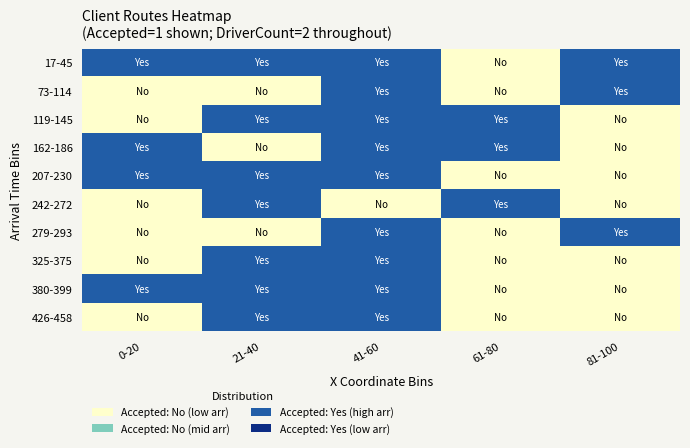

At which category is the sum across all series the highest?

41-60